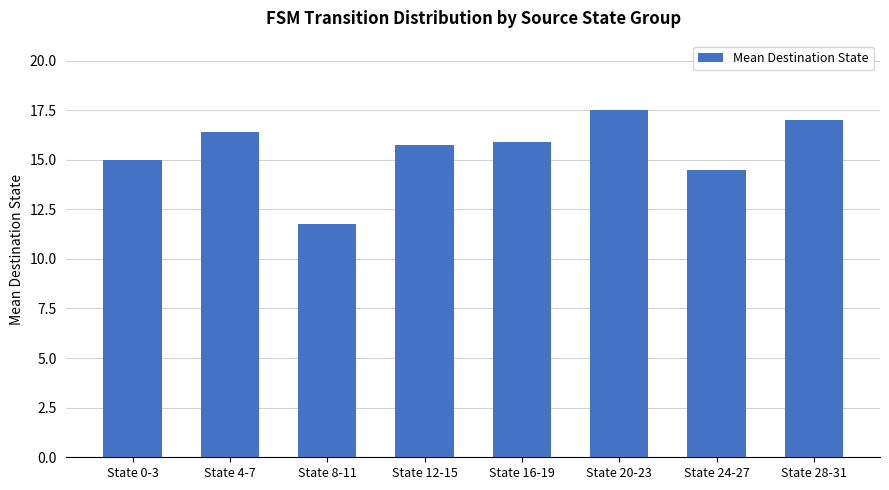

What is the smallest value displayed?

11.8